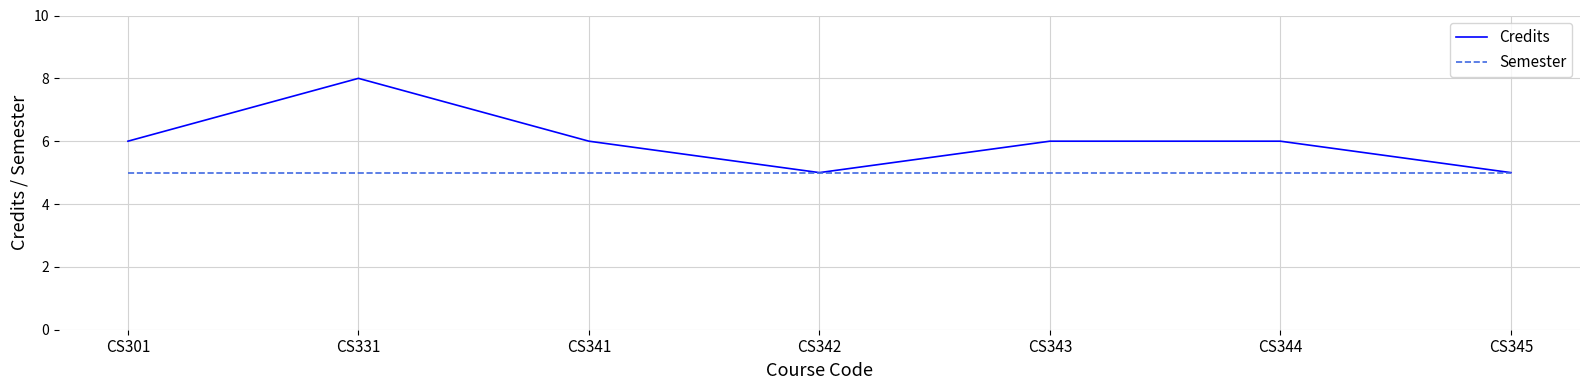

Is the value of Semester at CS345 greater than the value of Credits at CS331?

No